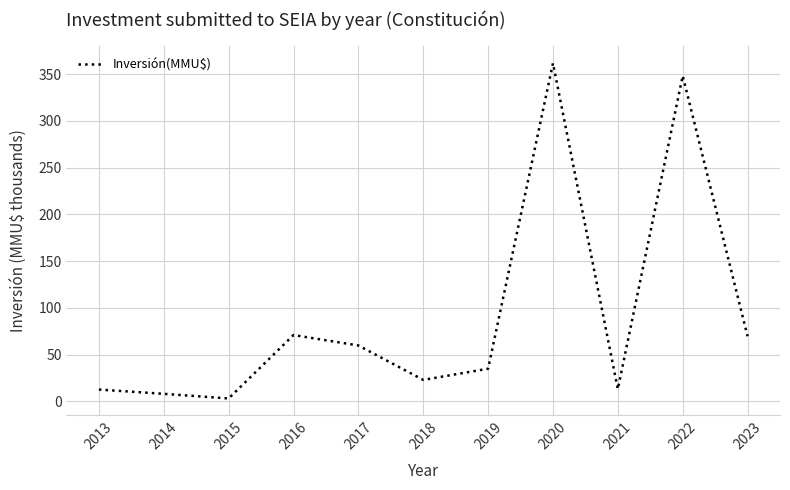

Which label corresponds to the largest value in the chart?

2020